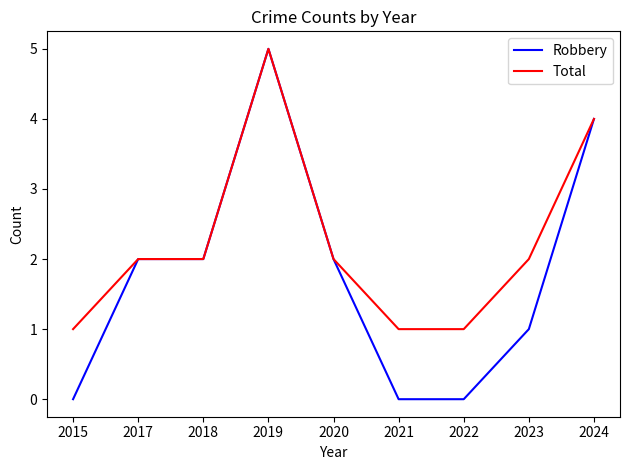

What is the difference between the second highest and second lowest values in the Total series?

3